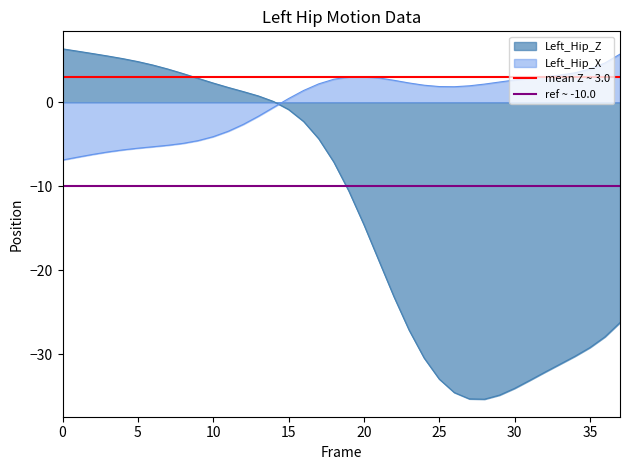

True or false: Left_Hip_X and Left_Hip_Z cross at least once.

True